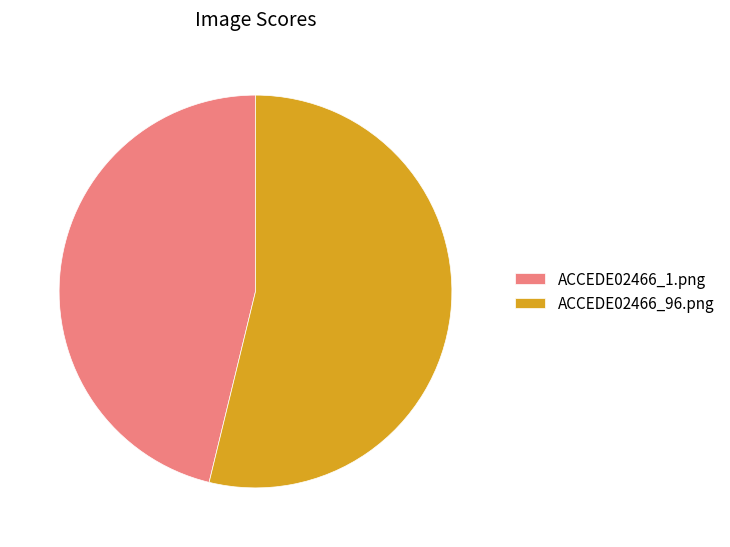

Is it true that ACCEDE02466_96.png is 47% of the pie?

False